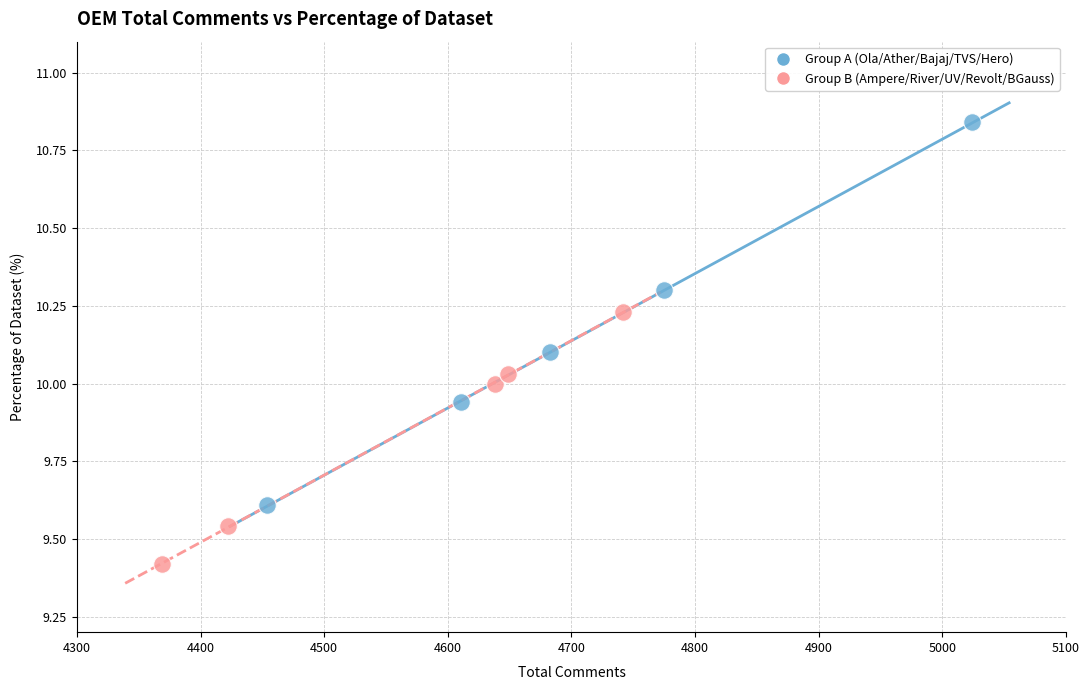

Which series has the widest spread of Y values?

Group A (Ola/Ather/Bajaj/TVS/Hero)